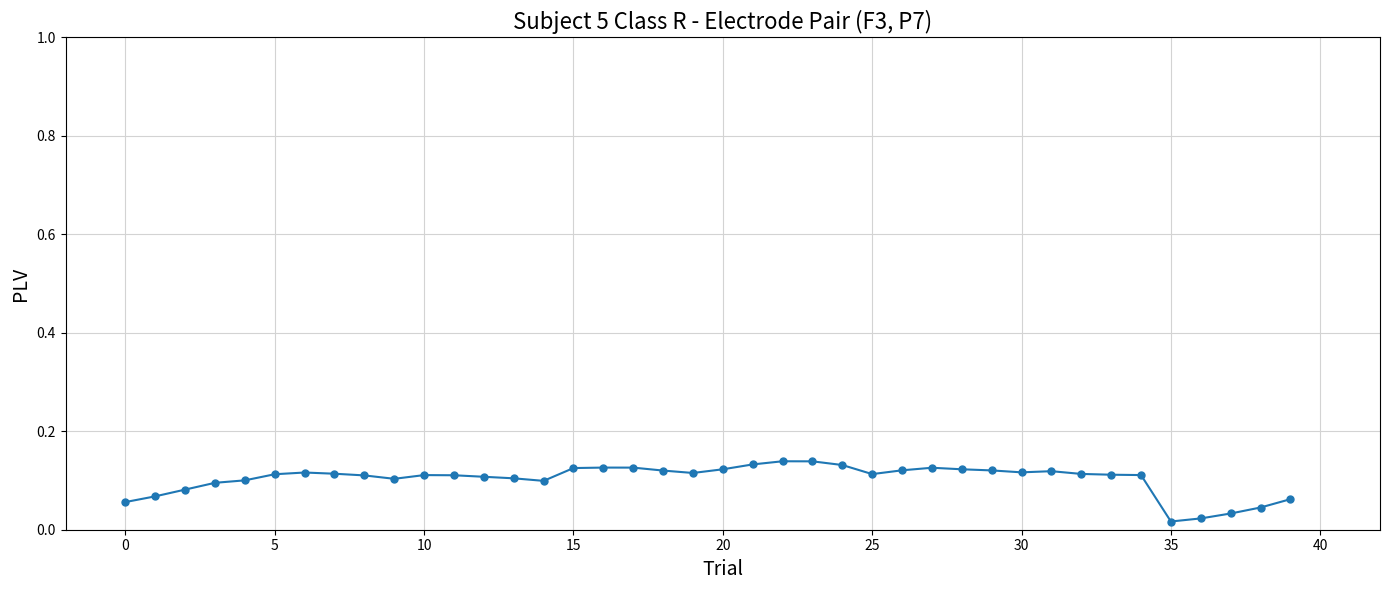

Count the values in the range 0 to 1.

40